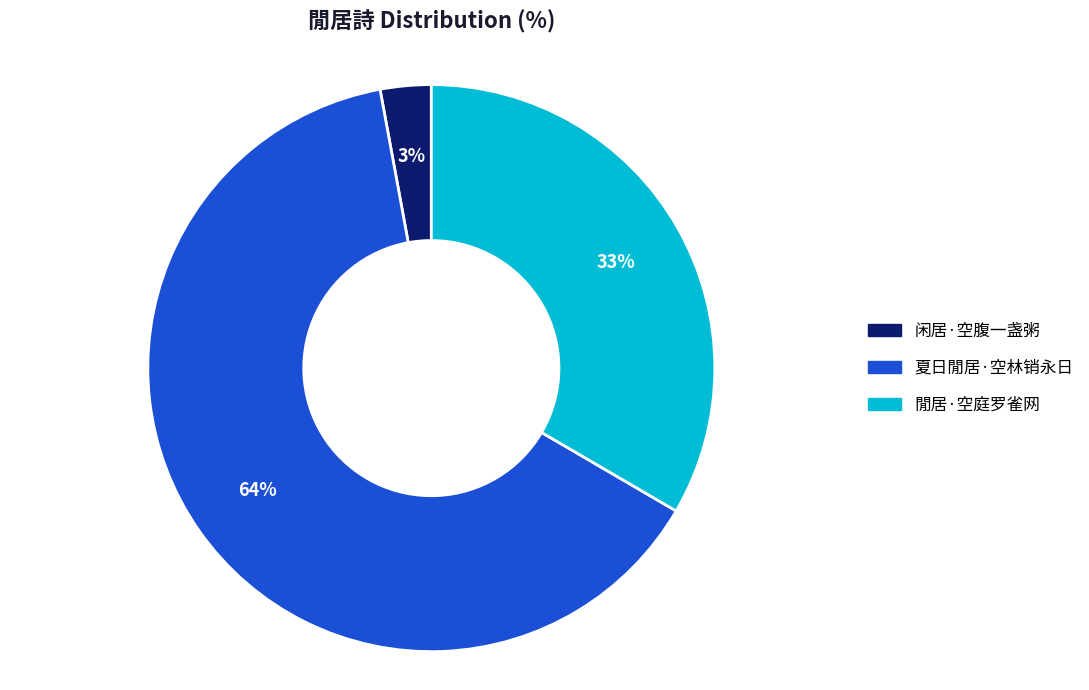

To the nearest percent, what portion does 夏日閒居·空林销永日 represent?

64%